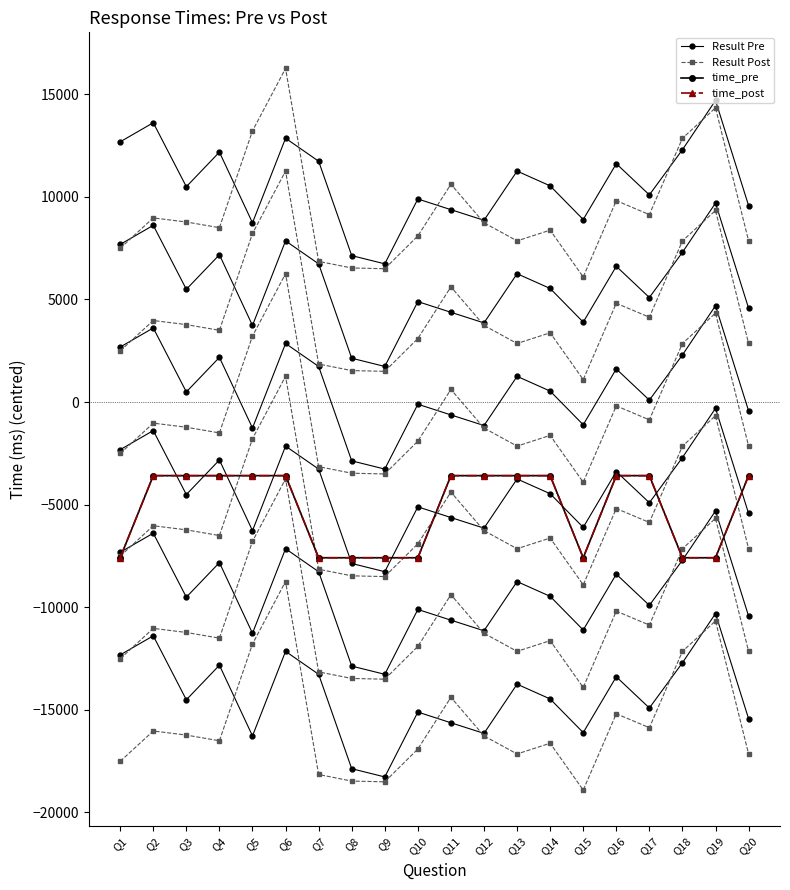

What is the maximum value for Result Post?

-8745.6